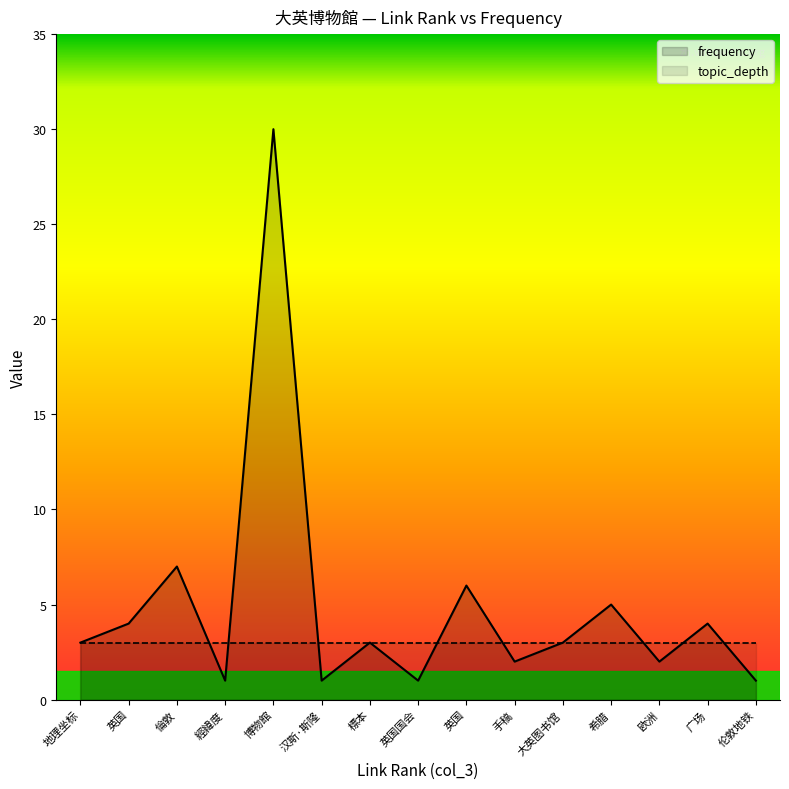

What is the maximum value shown in the chart?

30